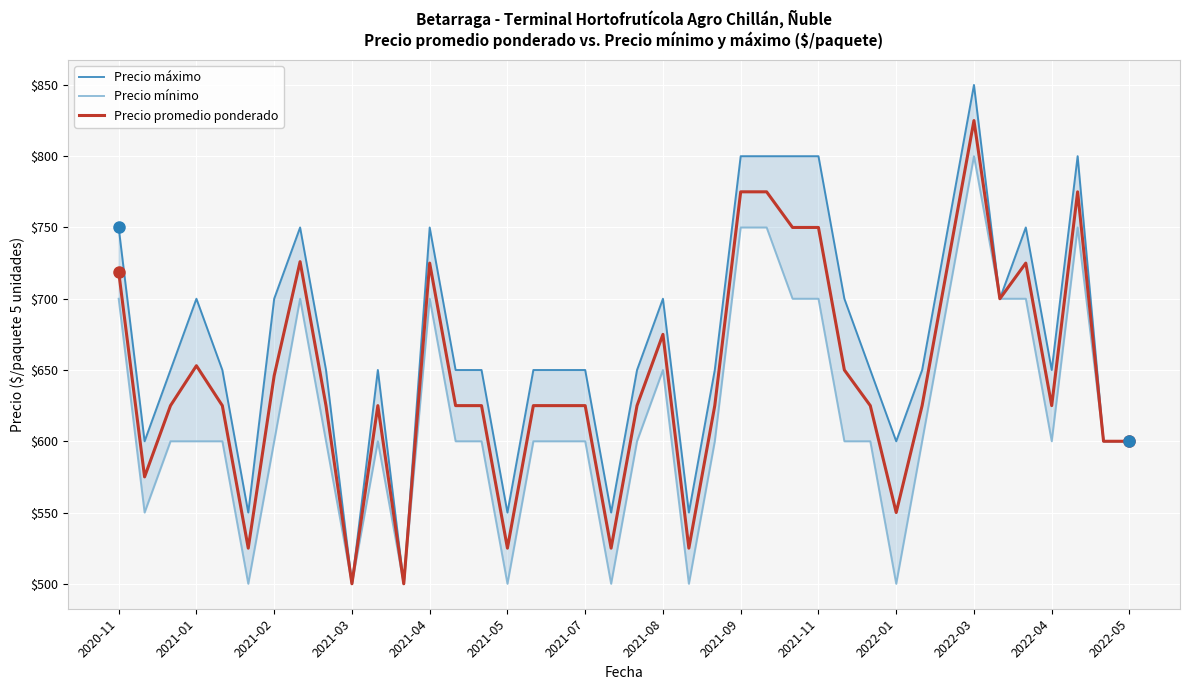

How many lines are shown in the chart?

3